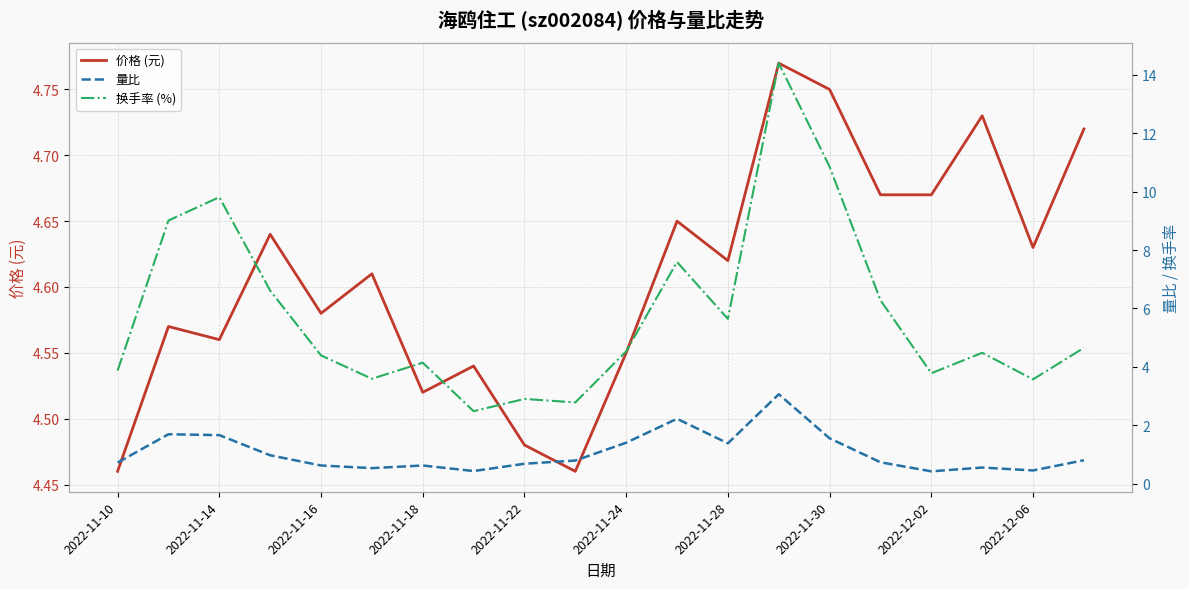

What are all the series names shown in the legend?

价格 (元), 量比, 换手率 (%)